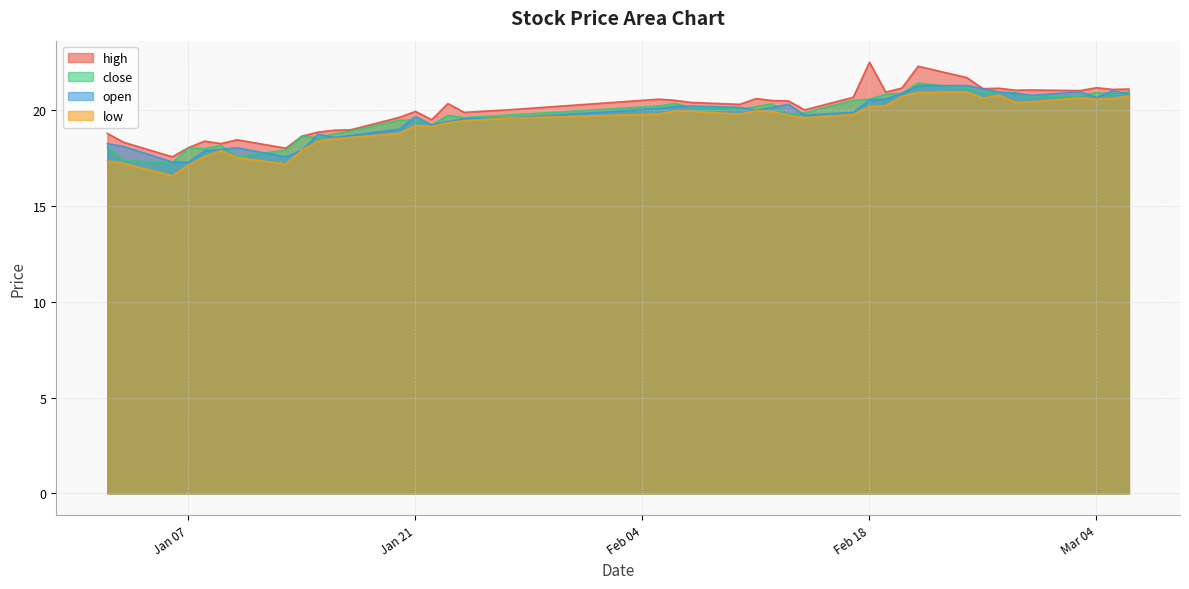

What is the difference between the maximum and minimum values in the low series?

4.4